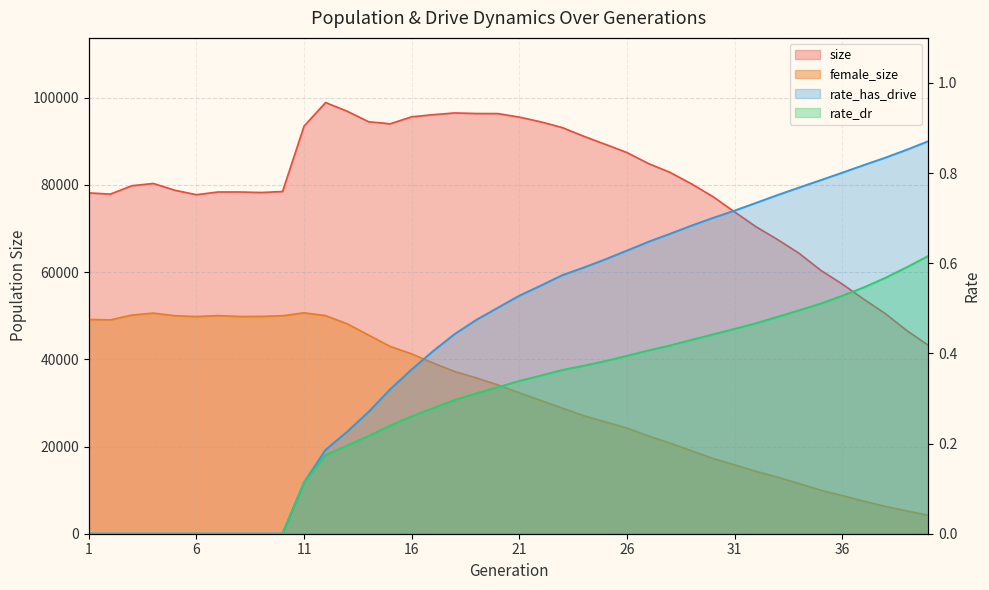

What is the spread (max minus min) of values at 12?

98886.8